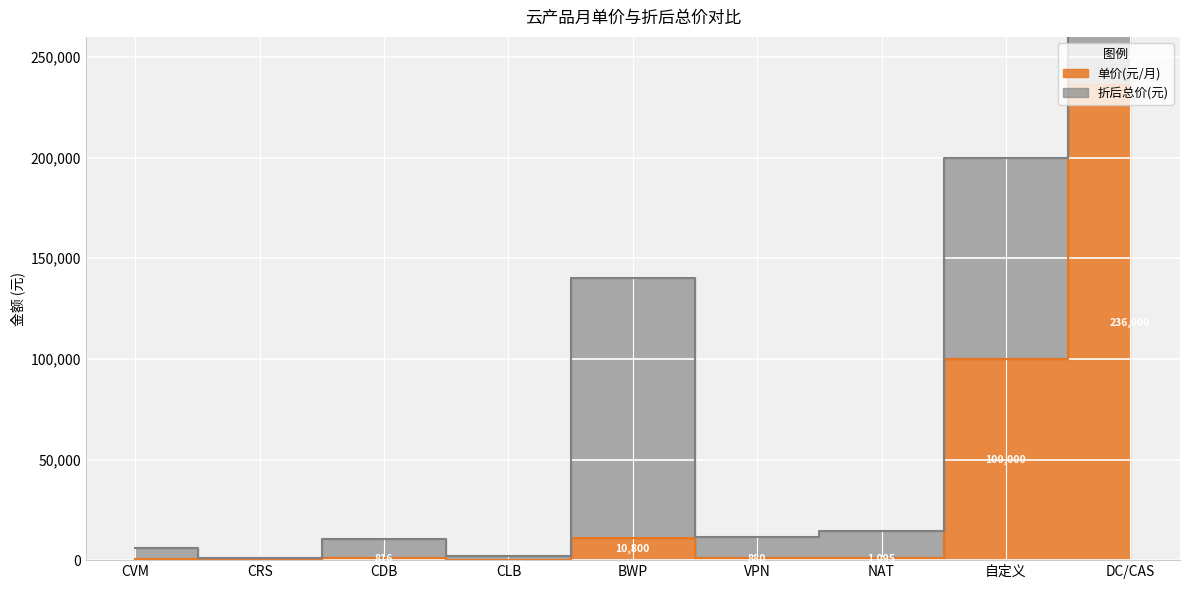

The value of 折后总价(元) at CLB is 1752.0. True or false?

True